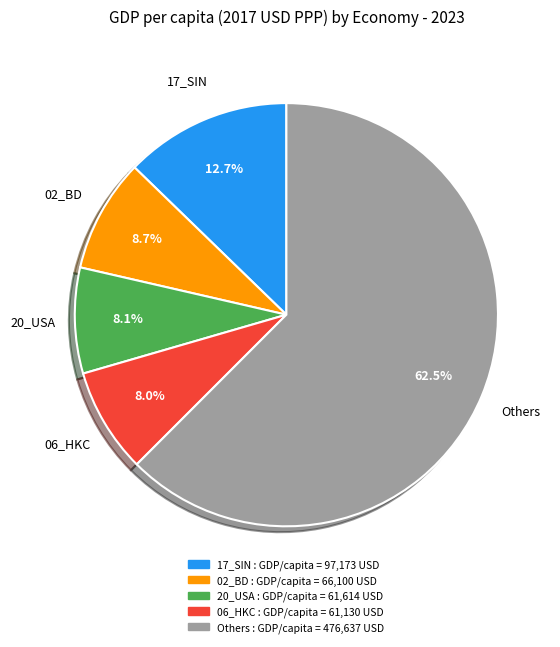

Which category accounts for the majority?

Others